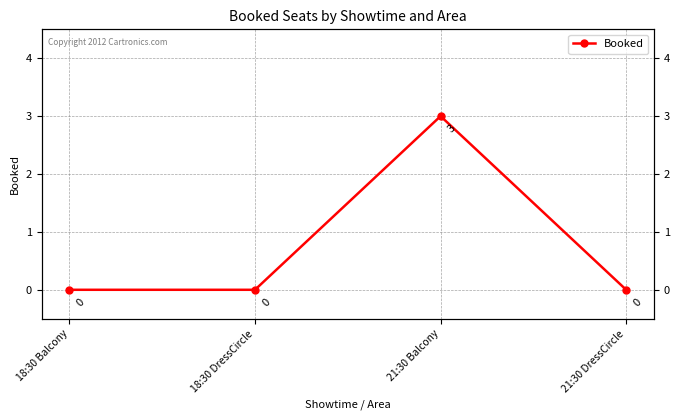

Does the chart display data point markers on the line(s)?

Yes